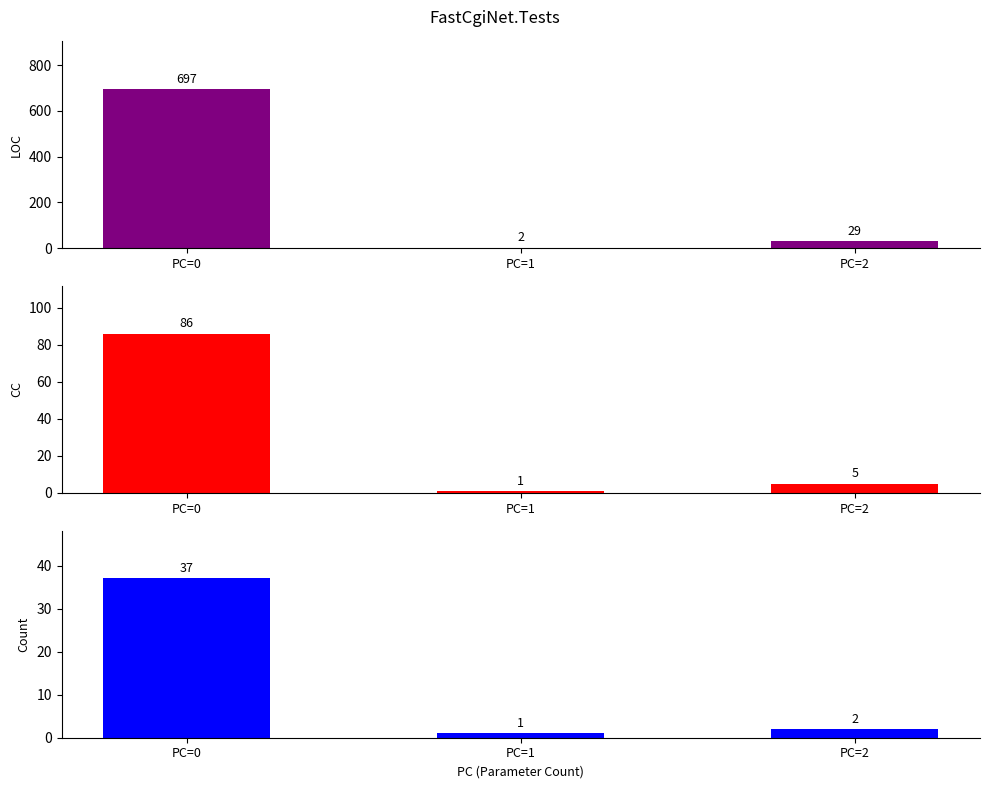

Rank the series at PC=0 from lowest to highest value.

Count, CC, LOC